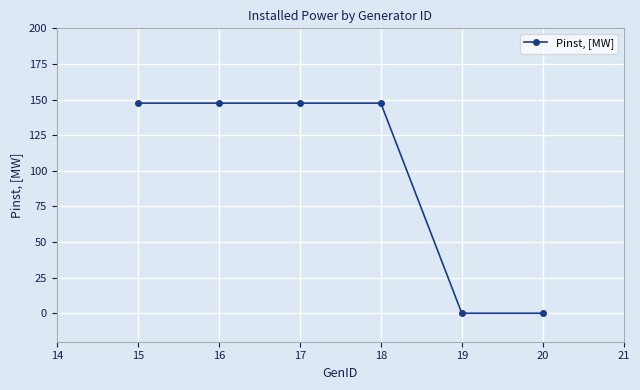

True or false: there are more than 2 points higher than both neighbors.

False